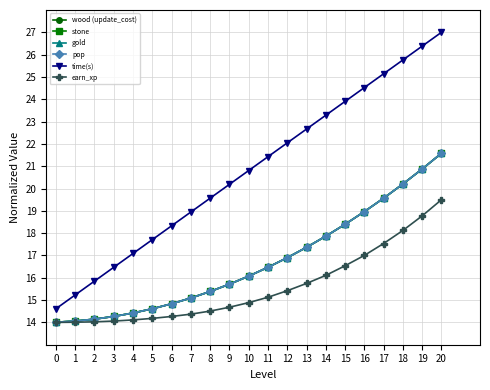

Does the chart have visible grid lines?

Yes